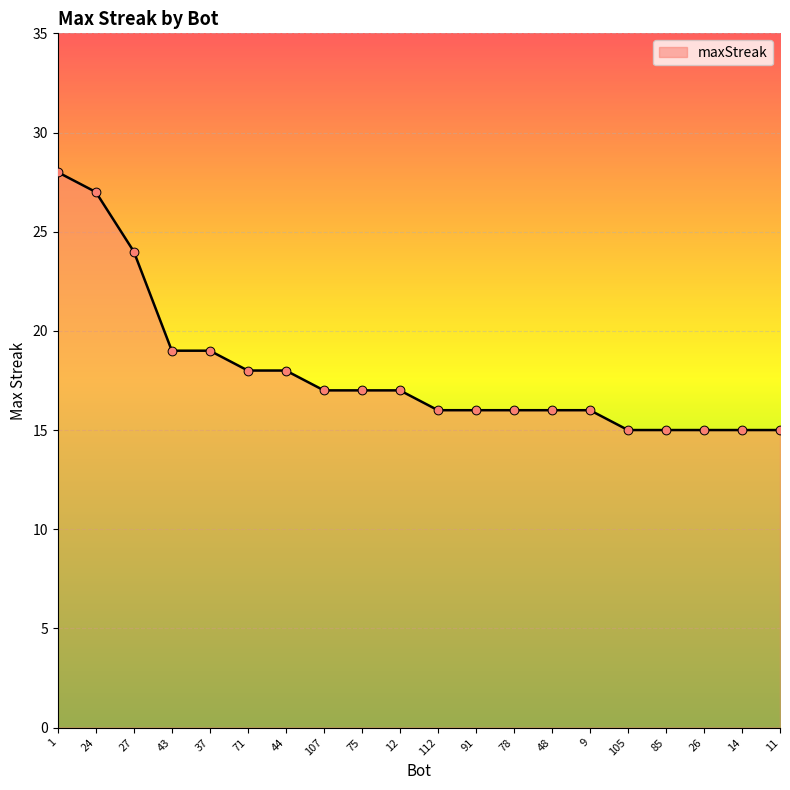

What is the change in value from 24 to 14?

-12